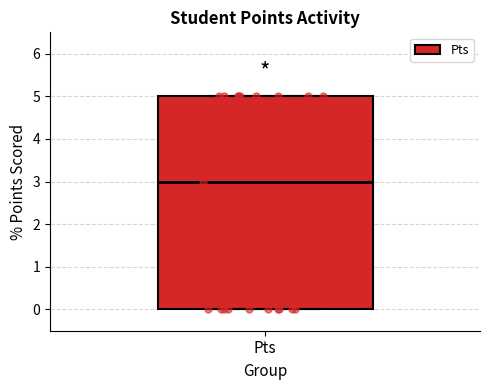

Transcribe this box plot: give where the median line is, the range the box spans, and where the two whiskers end, as read against the y-axis. The values are not printed on the chart, so give them approximately, as read against the axis.

median 3, box 0 to 5, whiskers 0 to 5